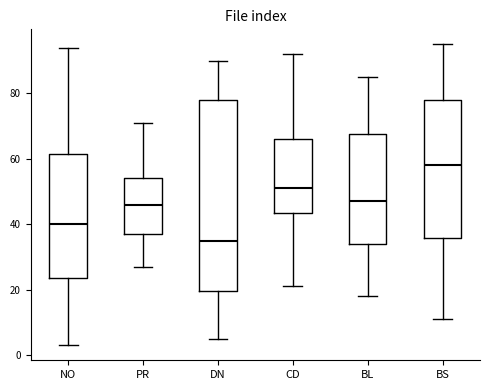

Reading left to right, transcribe this box plot: for each box, give where its median line is, the range the box spans, and where its two whiskers end, as read against the y-axis. The values are not printed on the chart, so give them approximately, as read against the axis.

NO: median 40, box 24 to 62, whiskers 4 to 94
PR: median 46, box 38 to 54, whiskers 28 to 72
DN: median 36, box 20 to 78, whiskers 6 to 90
CD: median 52, box 44 to 66, whiskers 22 to 92
BL: median 48, box 34 to 68, whiskers 18 to 86
BS: median 58, box 36 to 78, whiskers 12 to 96